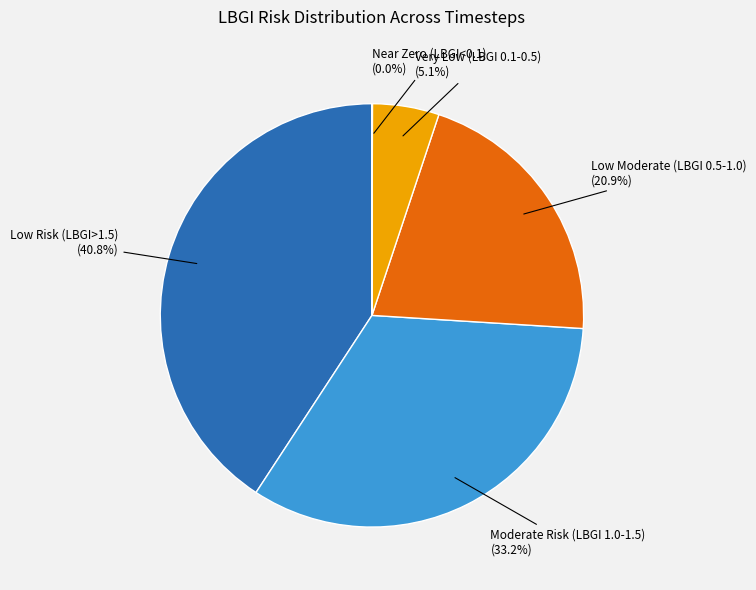

Does any single category account for the majority?

No